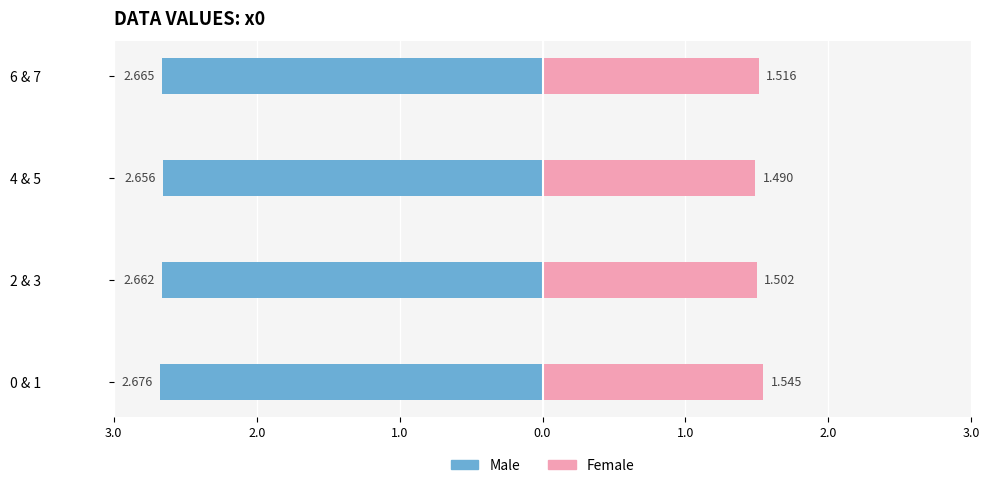

Are the bars horizontal?

Yes